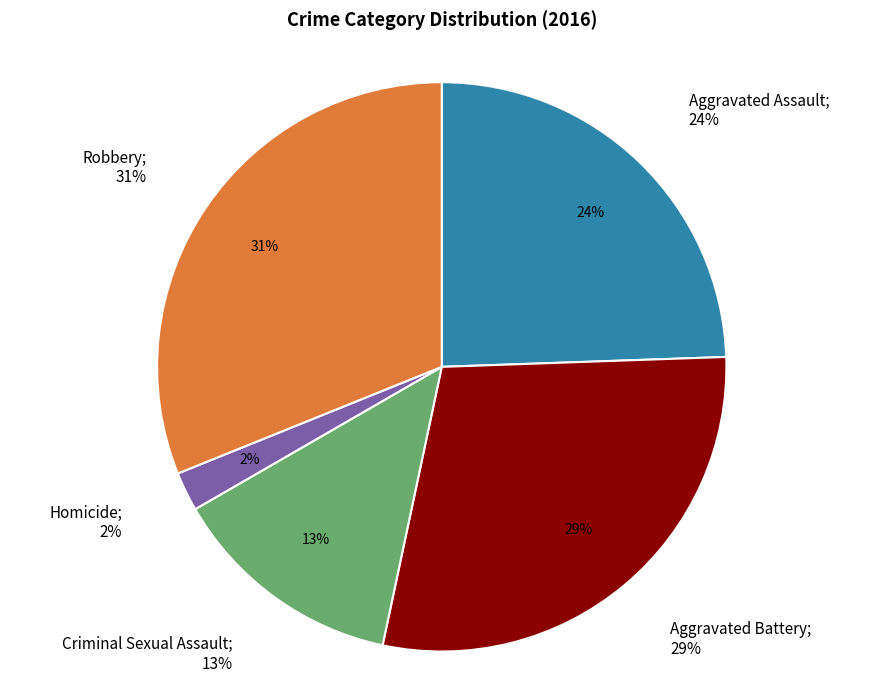

Rank the categories by value from highest to lowest.

Robbery, Aggravated Battery, Aggravated Assault, Criminal Sexual Assault, Homicide